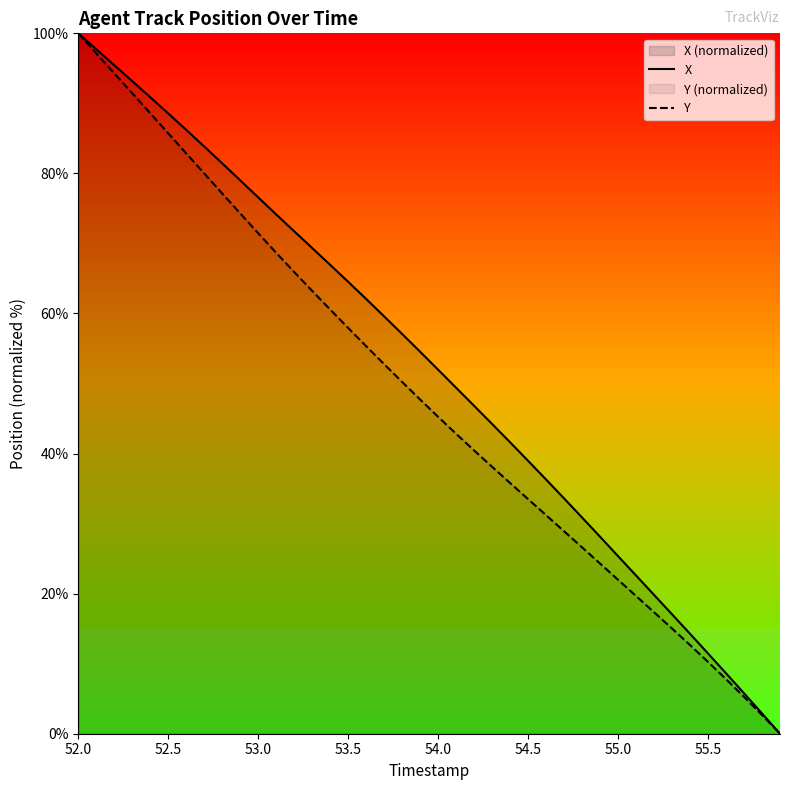

Reading left to right, what are all the values shown in this chart?

X: 100.0	97.7	95.5	93.2	90.9	88.6	86.2	83.8	81.4	79.0	76.6	74.1	71.7	69.3	66.9	64.5	62.1	59.6	57.1	54.5	52.0	49.4	46.8	44.2	41.6	39.0	36.3	33.6	30.9	28.1	25.4	22.6	19.8	17.0	14.3	11.5	8.6	5.8	2.9	0.0
Y: 100.0	97.1	94.3	91.4	88.6	85.7	82.9	80.0	77.1	74.3	71.5	68.7	65.9	63.2	60.6	57.9	55.3	52.8	50.2	47.7	45.2	42.8	40.4	38.1	35.8	33.5	31.2	28.9	26.6	24.3	22.0	19.7	17.3	15.0	12.7	10.3	7.8	5.3	2.7	0.0